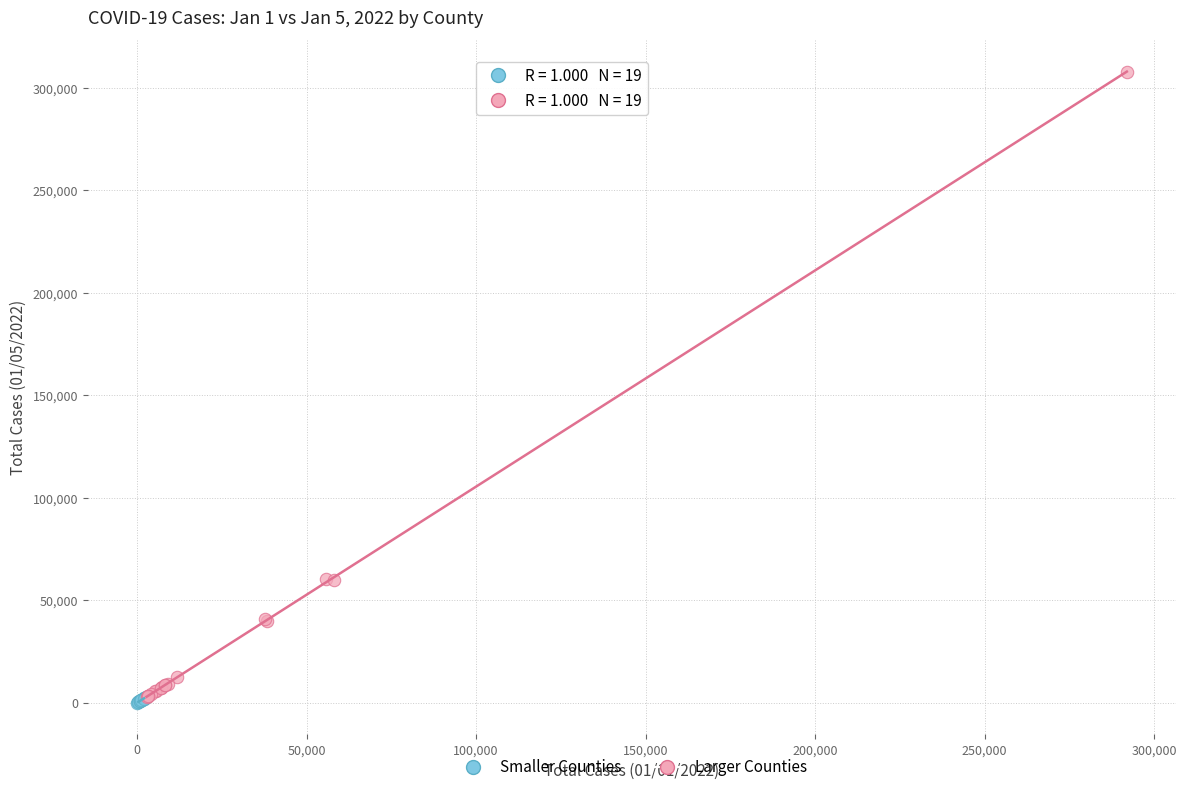

Which series contains the lowest Y value?

Smaller Counties